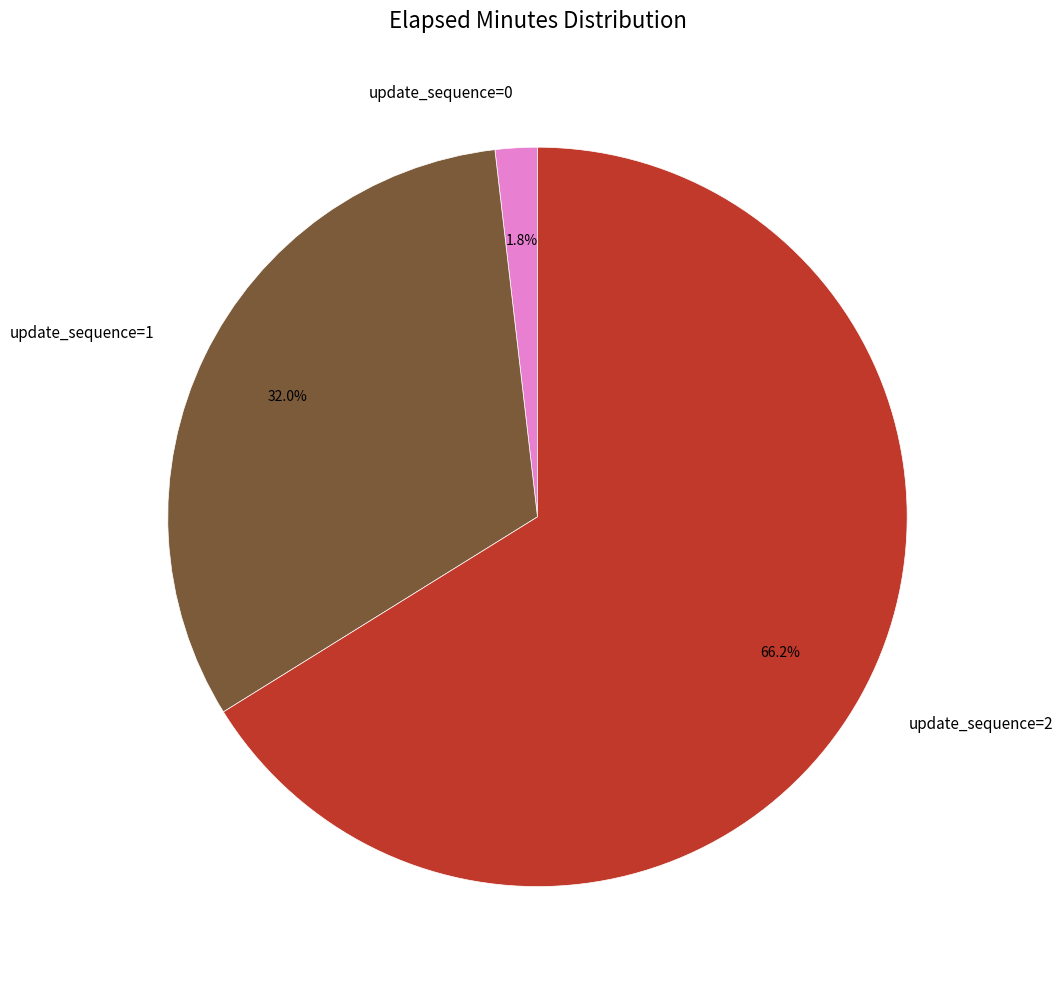

Which slice is the smallest?

update_sequence=0